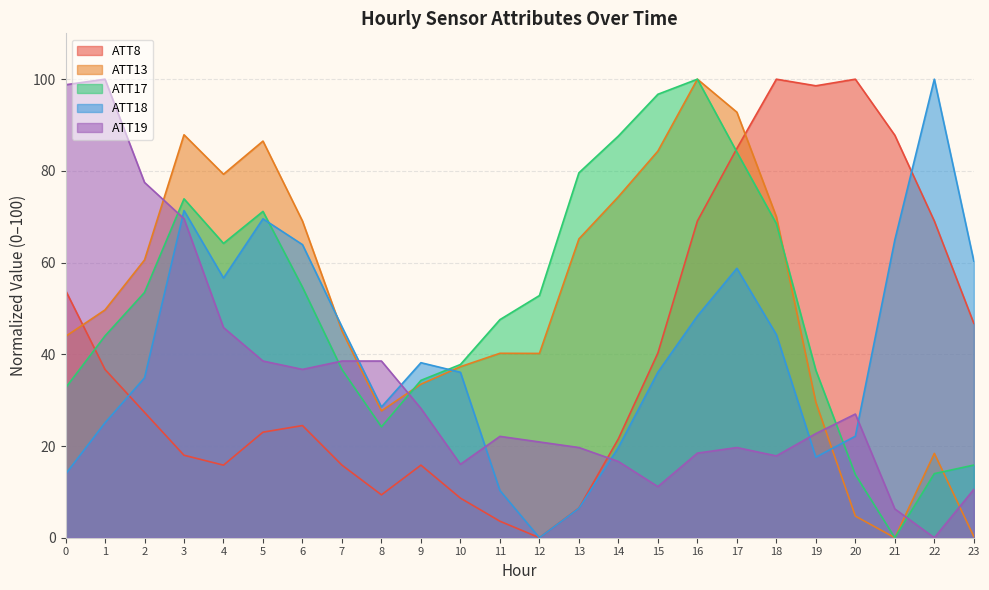

At which category does the chart reach its minimum across all series?

12